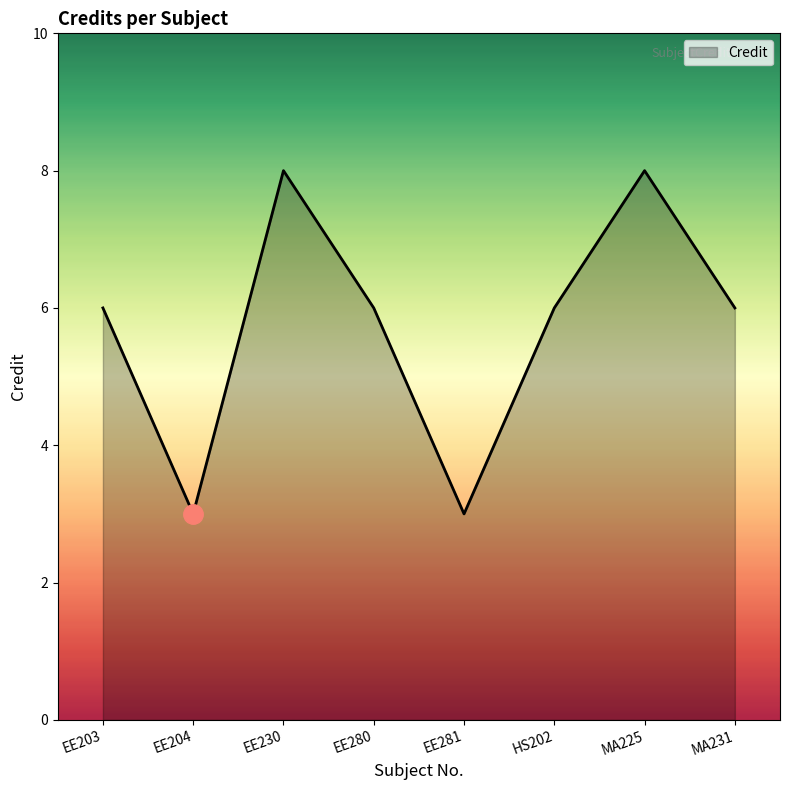

True or false: the data shows 4 at HS202.

False